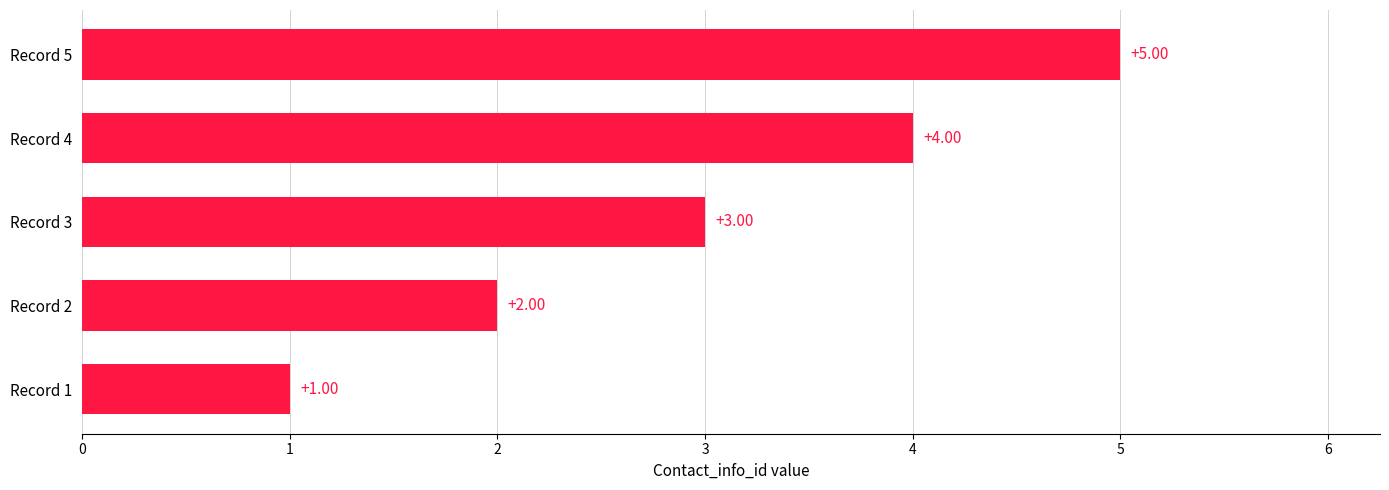

How many series are shown in this chart?

1